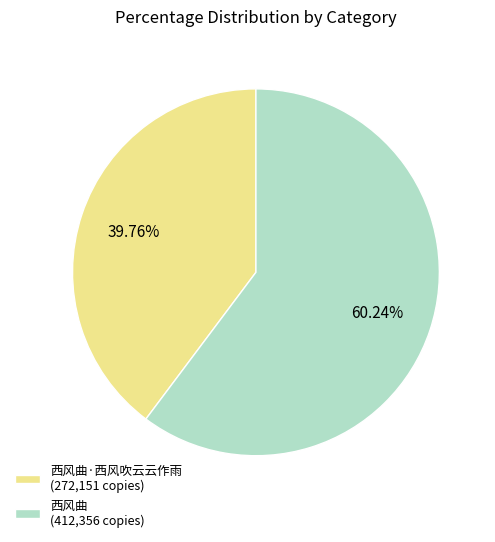

Is there a majority slice in this chart?

Yes